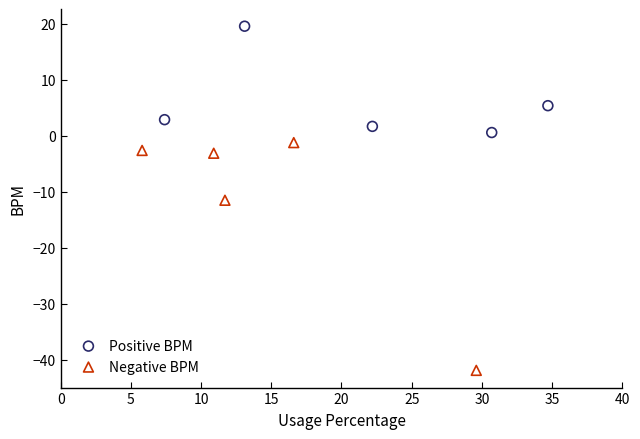

Which series contains the highest Y value?

Positive BPM